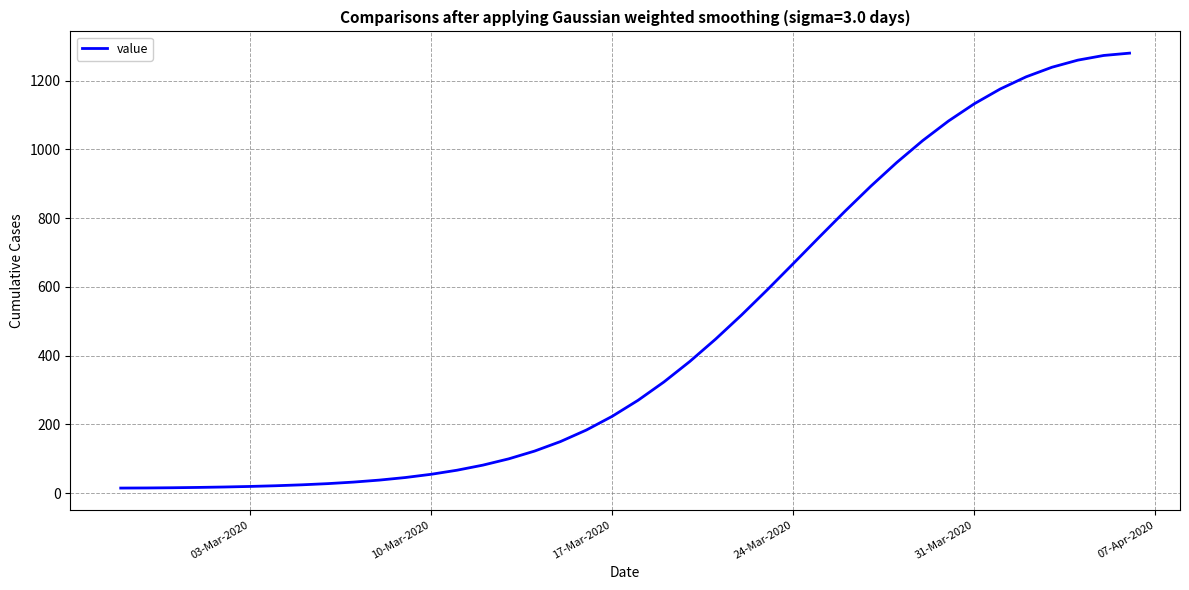

What is the greatest value displayed?

1280.3